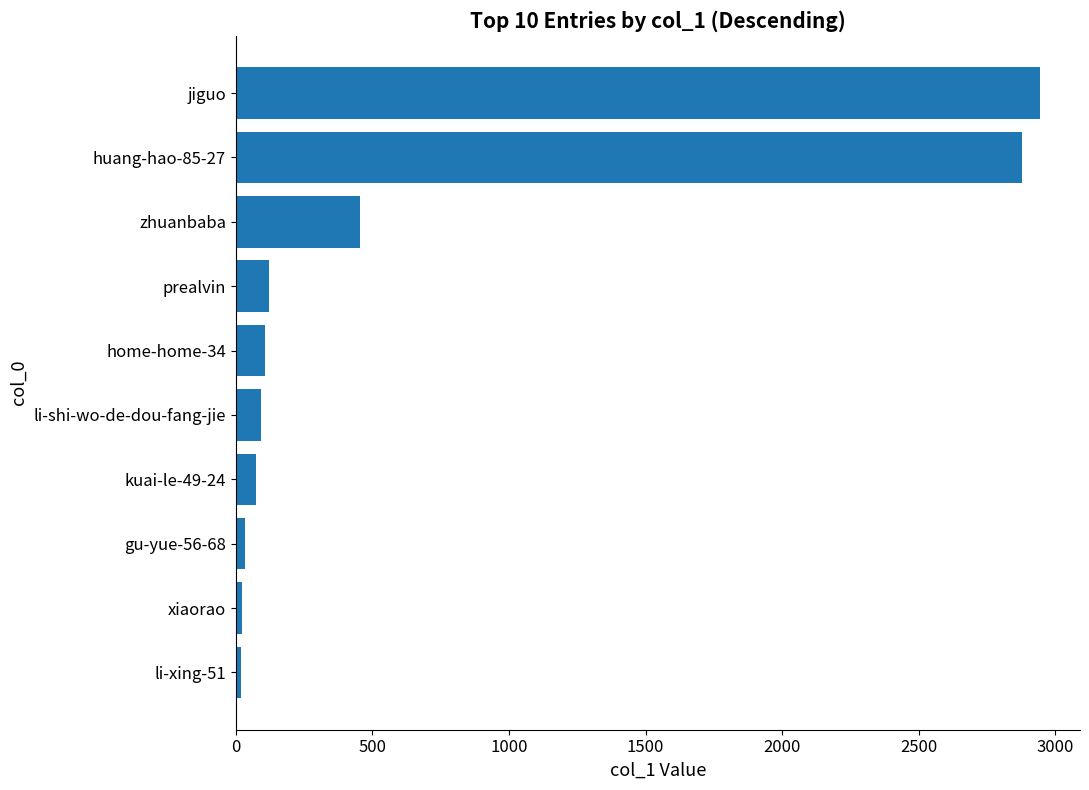

What is the label of the 4th bar from the bottom?

kuai-le-49-24